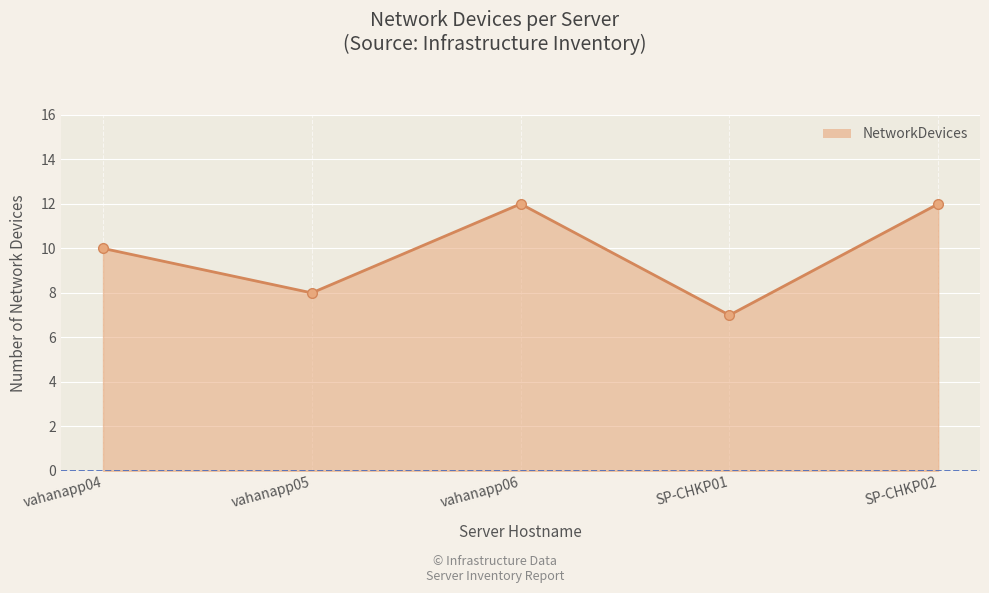

What is the label of the 1st point from the right?

SP-CHKP02